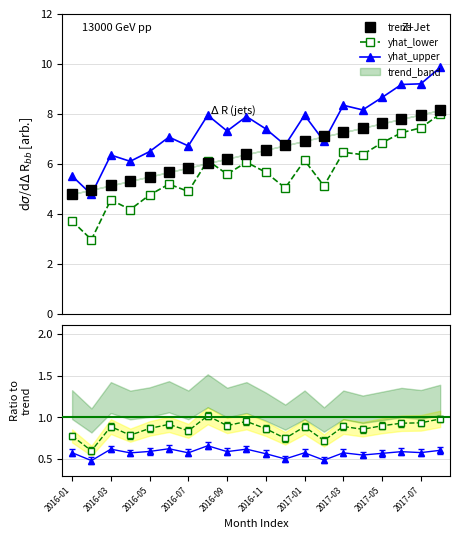

Between 2016-12 and 2017-04, which is larger?

2017-04